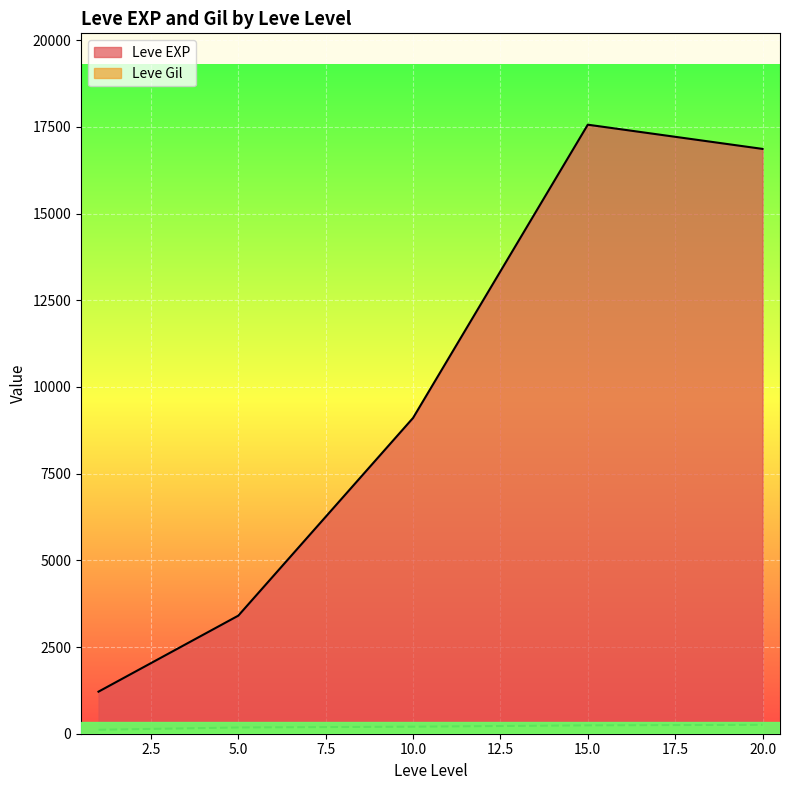

Between 5 and 10, which series saw the biggest shift?

Leve EXP